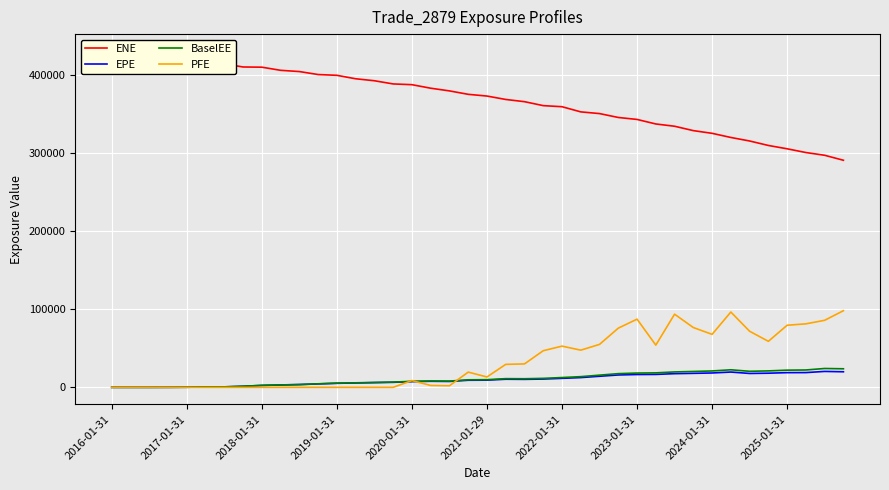

How many lines are shown in the chart?

4